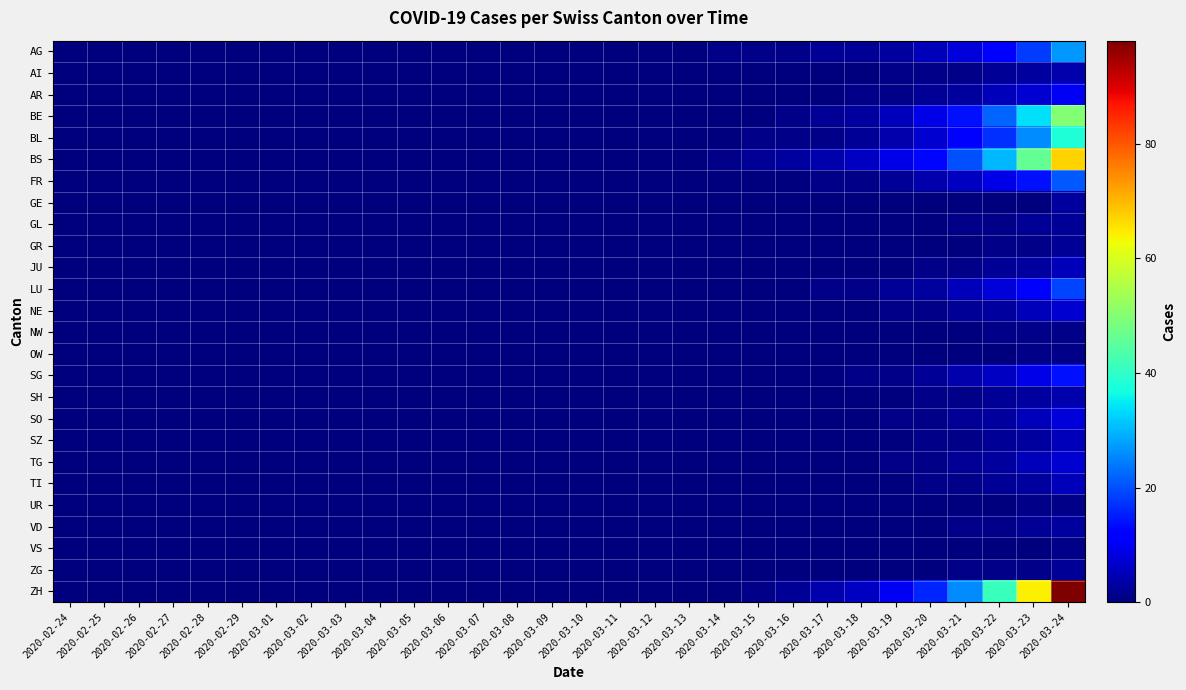

Reading left to right, what are all the values shown in this chart?

AG: 2020-02-24=0	2020-02-25=0	2020-02-26=0	2020-02-27=0	2020-02-28=0	2020-02-29=0	2020-03-01=0	2020-03-02=0	2020-03-03=0	2020-03-04=0	2020-03-05=0	2020-03-06=0	2020-03-07=0	2020-03-08=0	2020-03-09=0	2020-03-10=0	2020-03-11=0	2020-03-12=0	2020-03-13=0	2020-03-14=1	2020-03-15=1	2020-03-16=1	2020-03-17=2	2020-03-18=2	2020-03-19=3	2020-03-20=5	2020-03-21=8	2020-03-22=12	2020-03-23=18	2020-03-24=27
AI: 2020-02-24=0	2020-02-25=0	2020-02-26=0	2020-02-27=0	2020-02-28=0	2020-02-29=0	2020-03-01=0	2020-03-02=0	2020-03-03=0	2020-03-04=0	2020-03-05=0	2020-03-06=0	2020-03-07=0	2020-03-08=0	2020-03-09=0	2020-03-10=0	2020-03-11=0	2020-03-12=0	2020-03-13=0	2020-03-14=0	2020-03-15=0	2020-03-16=0	2020-03-17=0	2020-03-18=0	2020-03-19=1	2020-03-20=1	2020-03-21=1	2020-03-22=2	2020-03-23=3	2020-03-24=4
AR: 2020-02-24=0	2020-02-25=0	2020-02-26=0	2020-02-27=0	2020-02-28=0	2020-02-29=0	2020-03-01=0	2020-03-02=0	2020-03-03=0	2020-03-04=0	2020-03-05=0	2020-03-06=0	2020-03-07=0	2020-03-08=0	2020-03-09=0	2020-03-10=0	2020-03-11=0	2020-03-12=0	2020-03-13=0	2020-03-14=0	2020-03-15=0	2020-03-16=0	2020-03-17=0	2020-03-18=1	2020-03-19=1	2020-03-20=2	2020-03-21=3	2020-03-22=5	2020-03-23=7	2020-03-24=10
BE: 2020-02-24=0	2020-02-25=0	2020-02-26=0	2020-02-27=0	2020-02-28=0	2020-02-29=0	2020-03-01=0	2020-03-02=0	2020-03-03=0	2020-03-04=0	2020-03-05=0	2020-03-06=0	2020-03-07=0	2020-03-08=0	2020-03-09=0	2020-03-10=0	2020-03-11=0	2020-03-12=0	2020-03-13=0	2020-03-14=0	2020-03-15=0	2020-03-16=1	2020-03-17=2	2020-03-18=3	2020-03-19=5	2020-03-20=9	2020-03-21=14	2020-03-22=22	2020-03-23=34	2020-03-24=50
BL: 2020-02-24=0	2020-02-25=0	2020-02-26=0	2020-02-27=0	2020-02-28=0	2020-02-29=0	2020-03-01=0	2020-03-02=0	2020-03-03=0	2020-03-04=0	2020-03-05=0	2020-03-06=0	2020-03-07=0	2020-03-08=0	2020-03-09=0	2020-03-10=0	2020-03-11=0	2020-03-12=0	2020-03-13=0	2020-03-14=0	2020-03-15=1	2020-03-16=1	2020-03-17=1	2020-03-18=2	2020-03-19=4	2020-03-20=7	2020-03-21=11	2020-03-22=17	2020-03-23=26	2020-03-24=38
BS: 2020-02-24=0	2020-02-25=0	2020-02-26=0	2020-02-27=0	2020-02-28=0	2020-02-29=0	2020-03-01=0	2020-03-02=0	2020-03-03=0	2020-03-04=0	2020-03-05=0	2020-03-06=0	2020-03-07=0	2020-03-08=0	2020-03-09=0	2020-03-10=0	2020-03-11=0	2020-03-12=0	2020-03-13=0	2020-03-14=1	2020-03-15=2	2020-03-16=3	2020-03-17=4	2020-03-18=6	2020-03-19=9	2020-03-20=13	2020-03-21=20	2020-03-22=30	2020-03-23=46	2020-03-24=67
FR: 2020-02-24=0	2020-02-25=0	2020-02-26=0	2020-02-27=0	2020-02-28=0	2020-02-29=0	2020-03-01=0	2020-03-02=0	2020-03-03=0	2020-03-04=0	2020-03-05=0	2020-03-06=0	2020-03-07=0	2020-03-08=0	2020-03-09=0	2020-03-10=0	2020-03-11=0	2020-03-12=0	2020-03-13=0	2020-03-14=0	2020-03-15=0	2020-03-16=0	2020-03-17=1	2020-03-18=1	2020-03-19=2	2020-03-20=4	2020-03-21=6	2020-03-22=9	2020-03-23=14	2020-03-24=21
GE: 2020-02-24=0	2020-02-25=0	2020-02-26=0	2020-02-27=0	2020-02-28=0	2020-02-29=0	2020-03-01=0	2020-03-02=0	2020-03-03=0	2020-03-04=0	2020-03-05=0	2020-03-06=0	2020-03-07=0	2020-03-08=0	2020-03-09=0	2020-03-10=0	2020-03-11=0	2020-03-12=0	2020-03-13=0	2020-03-14=0	2020-03-15=0	2020-03-16=0	2020-03-17=0	2020-03-18=0	2020-03-19=0	2020-03-20=0	2020-03-21=0	2020-03-22=0	2020-03-23=0	2020-03-24=3
GL: 2020-02-24=0	2020-02-25=0	2020-02-26=0	2020-02-27=0	2020-02-28=0	2020-02-29=0	2020-03-01=0	2020-03-02=0	2020-03-03=0	2020-03-04=0	2020-03-05=0	2020-03-06=0	2020-03-07=0	2020-03-08=0	2020-03-09=0	2020-03-10=0	2020-03-11=0	2020-03-12=0	2020-03-13=0	2020-03-14=0	2020-03-15=0	2020-03-16=0	2020-03-17=0	2020-03-18=0	2020-03-19=0	2020-03-20=0	2020-03-21=1	2020-03-22=1	2020-03-23=2	2020-03-24=2
GR: 2020-02-24=0	2020-02-25=0	2020-02-26=0	2020-02-27=0	2020-02-28=0	2020-02-29=0	2020-03-01=0	2020-03-02=0	2020-03-03=0	2020-03-04=0	2020-03-05=0	2020-03-06=0	2020-03-07=0	2020-03-08=0	2020-03-09=0	2020-03-10=0	2020-03-11=0	2020-03-12=0	2020-03-13=0	2020-03-14=0	2020-03-15=0	2020-03-16=0	2020-03-17=0	2020-03-18=0	2020-03-19=0	2020-03-20=0	2020-03-21=0	2020-03-22=1	2020-03-23=1	2020-03-24=2
JU: 2020-02-24=0	2020-02-25=0	2020-02-26=0	2020-02-27=0	2020-02-28=0	2020-02-29=0	2020-03-01=0	2020-03-02=0	2020-03-03=0	2020-03-04=0	2020-03-05=0	2020-03-06=0	2020-03-07=0	2020-03-08=0	2020-03-09=0	2020-03-10=0	2020-03-11=0	2020-03-12=0	2020-03-13=0	2020-03-14=0	2020-03-15=0	2020-03-16=0	2020-03-17=0	2020-03-18=0	2020-03-19=0	2020-03-20=1	2020-03-21=1	2020-03-22=2	2020-03-23=3	2020-03-24=5
LU: 2020-02-24=0	2020-02-25=0	2020-02-26=0	2020-02-27=0	2020-02-28=0	2020-02-29=0	2020-03-01=0	2020-03-02=0	2020-03-03=0	2020-03-04=0	2020-03-05=0	2020-03-06=0	2020-03-07=0	2020-03-08=0	2020-03-09=0	2020-03-10=0	2020-03-11=0	2020-03-12=0	2020-03-13=0	2020-03-14=0	2020-03-15=0	2020-03-16=0	2020-03-17=1	2020-03-18=1	2020-03-19=2	2020-03-20=3	2020-03-21=5	2020-03-22=8	2020-03-23=12	2020-03-24=19
NE: 2020-02-24=0	2020-02-25=0	2020-02-26=0	2020-02-27=0	2020-02-28=0	2020-02-29=0	2020-03-01=0	2020-03-02=0	2020-03-03=0	2020-03-04=0	2020-03-05=0	2020-03-06=0	2020-03-07=0	2020-03-08=0	2020-03-09=0	2020-03-10=0	2020-03-11=0	2020-03-12=0	2020-03-13=0	2020-03-14=0	2020-03-15=0	2020-03-16=0	2020-03-17=0	2020-03-18=0	2020-03-19=1	2020-03-20=1	2020-03-21=2	2020-03-22=3	2020-03-23=5	2020-03-24=7
NW: 2020-02-24=0	2020-02-25=0	2020-02-26=0	2020-02-27=0	2020-02-28=0	2020-02-29=0	2020-03-01=0	2020-03-02=0	2020-03-03=0	2020-03-04=0	2020-03-05=0	2020-03-06=0	2020-03-07=0	2020-03-08=0	2020-03-09=0	2020-03-10=0	2020-03-11=0	2020-03-12=0	2020-03-13=0	2020-03-14=0	2020-03-15=0	2020-03-16=0	2020-03-17=0	2020-03-18=0	2020-03-19=0	2020-03-20=0	2020-03-21=0	2020-03-22=1	2020-03-23=1	2020-03-24=1
OW: 2020-02-24=0	2020-02-25=0	2020-02-26=0	2020-02-27=0	2020-02-28=0	2020-02-29=0	2020-03-01=0	2020-03-02=0	2020-03-03=0	2020-03-04=0	2020-03-05=0	2020-03-06=0	2020-03-07=0	2020-03-08=0	2020-03-09=0	2020-03-10=0	2020-03-11=0	2020-03-12=0	2020-03-13=0	2020-03-14=0	2020-03-15=0	2020-03-16=0	2020-03-17=0	2020-03-18=0	2020-03-19=0	2020-03-20=0	2020-03-21=0	2020-03-22=0	2020-03-23=1	2020-03-24=1
SG: 2020-02-24=0	2020-02-25=0	2020-02-26=0	2020-02-27=0	2020-02-28=0	2020-02-29=0	2020-03-01=0	2020-03-02=0	2020-03-03=0	2020-03-04=0	2020-03-05=0	2020-03-06=0	2020-03-07=0	2020-03-08=0	2020-03-09=0	2020-03-10=0	2020-03-11=0	2020-03-12=0	2020-03-13=0	2020-03-14=0	2020-03-15=0	2020-03-16=0	2020-03-17=0	2020-03-18=1	2020-03-19=1	2020-03-20=2	2020-03-21=4	2020-03-22=6	2020-03-23=9	2020-03-24=14
SH: 2020-02-24=0	2020-02-25=0	2020-02-26=0	2020-02-27=0	2020-02-28=0	2020-02-29=0	2020-03-01=0	2020-03-02=0	2020-03-03=0	2020-03-04=0	2020-03-05=0	2020-03-06=0	2020-03-07=0	2020-03-08=0	2020-03-09=0	2020-03-10=0	2020-03-11=0	2020-03-12=0	2020-03-13=0	2020-03-14=0	2020-03-15=0	2020-03-16=0	2020-03-17=0	2020-03-18=0	2020-03-19=0	2020-03-20=1	2020-03-21=1	2020-03-22=2	2020-03-23=3	2020-03-24=4
SO: 2020-02-24=0	2020-02-25=0	2020-02-26=0	2020-02-27=0	2020-02-28=0	2020-02-29=0	2020-03-01=0	2020-03-02=0	2020-03-03=0	2020-03-04=0	2020-03-05=0	2020-03-06=0	2020-03-07=0	2020-03-08=0	2020-03-09=0	2020-03-10=0	2020-03-11=0	2020-03-12=0	2020-03-13=0	2020-03-14=0	2020-03-15=0	2020-03-16=0	2020-03-17=0	2020-03-18=0	2020-03-19=1	2020-03-20=1	2020-03-21=2	2020-03-22=3	2020-03-23=5	2020-03-24=8
SZ: 2020-02-24=0	2020-02-25=0	2020-02-26=0	2020-02-27=0	2020-02-28=0	2020-02-29=0	2020-03-01=0	2020-03-02=0	2020-03-03=0	2020-03-04=0	2020-03-05=0	2020-03-06=0	2020-03-07=0	2020-03-08=0	2020-03-09=0	2020-03-10=0	2020-03-11=0	2020-03-12=0	2020-03-13=0	2020-03-14=0	2020-03-15=0	2020-03-16=0	2020-03-17=0	2020-03-18=0	2020-03-19=0	2020-03-20=1	2020-03-21=1	2020-03-22=2	2020-03-23=3	2020-03-24=5
TG: 2020-02-24=0	2020-02-25=0	2020-02-26=0	2020-02-27=0	2020-02-28=0	2020-02-29=0	2020-03-01=0	2020-03-02=0	2020-03-03=0	2020-03-04=0	2020-03-05=0	2020-03-06=0	2020-03-07=0	2020-03-08=0	2020-03-09=0	2020-03-10=0	2020-03-11=0	2020-03-12=0	2020-03-13=0	2020-03-14=0	2020-03-15=0	2020-03-16=0	2020-03-17=0	2020-03-18=0	2020-03-19=1	2020-03-20=1	2020-03-21=2	2020-03-22=3	2020-03-23=5	2020-03-24=7
TI: 2020-02-24=0	2020-02-25=0	2020-02-26=0	2020-02-27=0	2020-02-28=0	2020-02-29=0	2020-03-01=0	2020-03-02=0	2020-03-03=0	2020-03-04=0	2020-03-05=0	2020-03-06=0	2020-03-07=0	2020-03-08=0	2020-03-09=0	2020-03-10=0	2020-03-11=0	2020-03-12=0	2020-03-13=0	2020-03-14=0	2020-03-15=0	2020-03-16=0	2020-03-17=0	2020-03-18=0	2020-03-19=0	2020-03-20=1	2020-03-21=1	2020-03-22=2	2020-03-23=3	2020-03-24=5
UR: 2020-02-24=0	2020-02-25=0	2020-02-26=0	2020-02-27=0	2020-02-28=0	2020-02-29=0	2020-03-01=0	2020-03-02=0	2020-03-03=0	2020-03-04=0	2020-03-05=0	2020-03-06=0	2020-03-07=0	2020-03-08=0	2020-03-09=0	2020-03-10=0	2020-03-11=0	2020-03-12=0	2020-03-13=0	2020-03-14=0	2020-03-15=0	2020-03-16=0	2020-03-17=0	2020-03-18=0	2020-03-19=0	2020-03-20=0	2020-03-21=0	2020-03-22=0	2020-03-23=1	2020-03-24=1
VD: 2020-02-24=0	2020-02-25=0	2020-02-26=0	2020-02-27=0	2020-02-28=0	2020-02-29=0	2020-03-01=0	2020-03-02=0	2020-03-03=0	2020-03-04=0	2020-03-05=0	2020-03-06=0	2020-03-07=0	2020-03-08=0	2020-03-09=0	2020-03-10=0	2020-03-11=0	2020-03-12=0	2020-03-13=0	2020-03-14=0	2020-03-15=0	2020-03-16=0	2020-03-17=0	2020-03-18=0	2020-03-19=0	2020-03-20=0	2020-03-21=1	2020-03-22=1	2020-03-23=2	2020-03-24=3
VS: 2020-02-24=0	2020-02-25=0	2020-02-26=0	2020-02-27=0	2020-02-28=0	2020-02-29=0	2020-03-01=0	2020-03-02=0	2020-03-03=0	2020-03-04=0	2020-03-05=0	2020-03-06=0	2020-03-07=0	2020-03-08=0	2020-03-09=0	2020-03-10=0	2020-03-11=0	2020-03-12=0	2020-03-13=0	2020-03-14=0	2020-03-15=0	2020-03-16=0	2020-03-17=0	2020-03-18=0	2020-03-19=0	2020-03-20=0	2020-03-21=0	2020-03-22=0	2020-03-23=0	2020-03-24=1
ZG: 2020-02-24=0	2020-02-25=0	2020-02-26=0	2020-02-27=0	2020-02-28=0	2020-02-29=0	2020-03-01=0	2020-03-02=0	2020-03-03=0	2020-03-04=0	2020-03-05=0	2020-03-06=0	2020-03-07=0	2020-03-08=0	2020-03-09=0	2020-03-10=0	2020-03-11=0	2020-03-12=0	2020-03-13=0	2020-03-14=0	2020-03-15=0	2020-03-16=0	2020-03-17=0	2020-03-18=0	2020-03-19=0	2020-03-20=0	2020-03-21=1	2020-03-22=1	2020-03-23=1	2020-03-24=2
ZH: 2020-02-24=0	2020-02-25=0	2020-02-26=0	2020-02-27=0	2020-02-28=0	2020-02-29=0	2020-03-01=0	2020-03-02=0	2020-03-03=0	2020-03-04=0	2020-03-05=0	2020-03-06=0	2020-03-07=0	2020-03-08=0	2020-03-09=0	2020-03-10=0	2020-03-11=0	2020-03-12=0	2020-03-13=0	2020-03-14=0	2020-03-15=1	2020-03-16=2	2020-03-17=4	2020-03-18=6	2020-03-19=10	2020-03-20=16	2020-03-21=26	2020-03-22=41	2020-03-23=64	2020-03-24=98